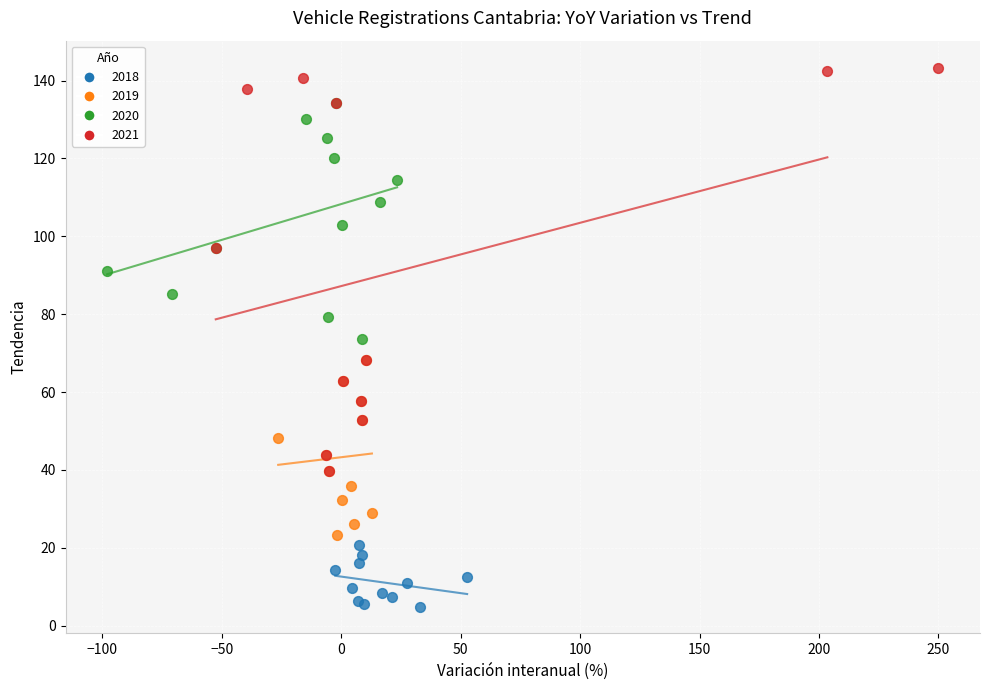

Which series has the largest Y range (max minus min)?

2021